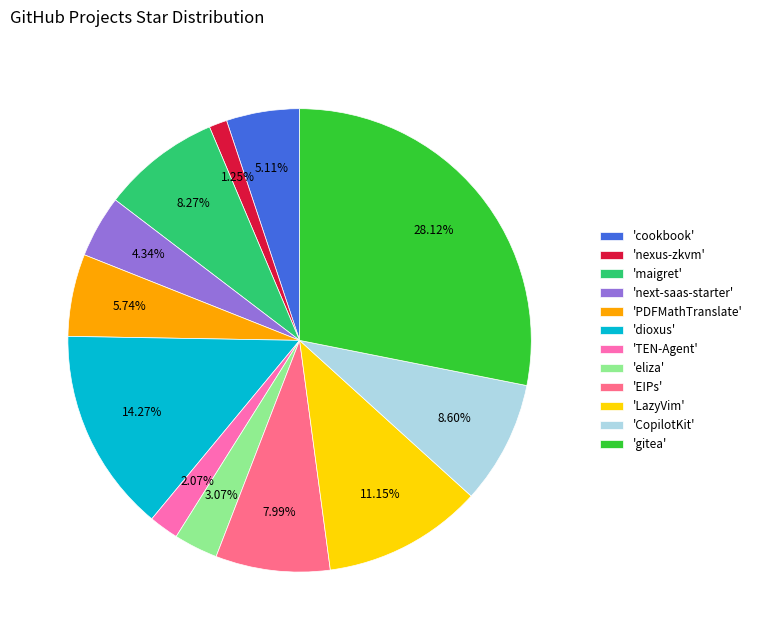

Combined, do 'dioxus' and 'PDFMathTranslate' account for over 50%?

No